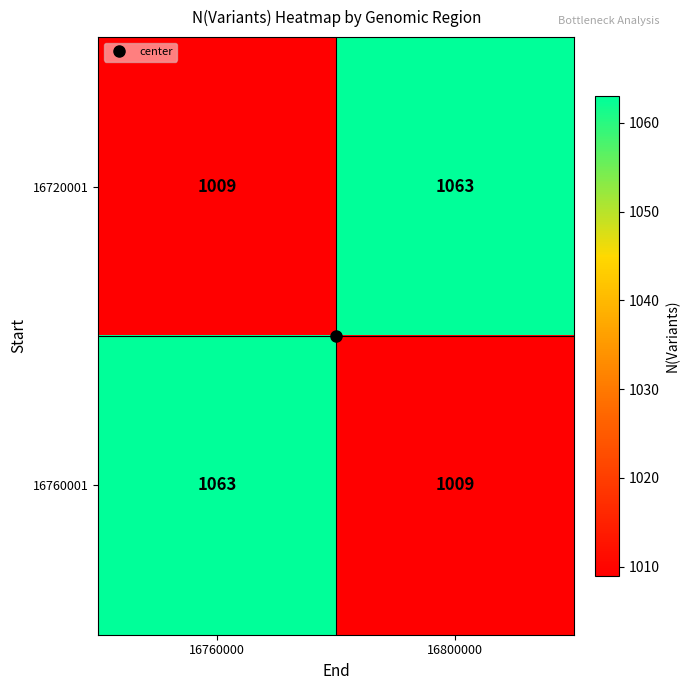

What is the smallest value displayed?

1009